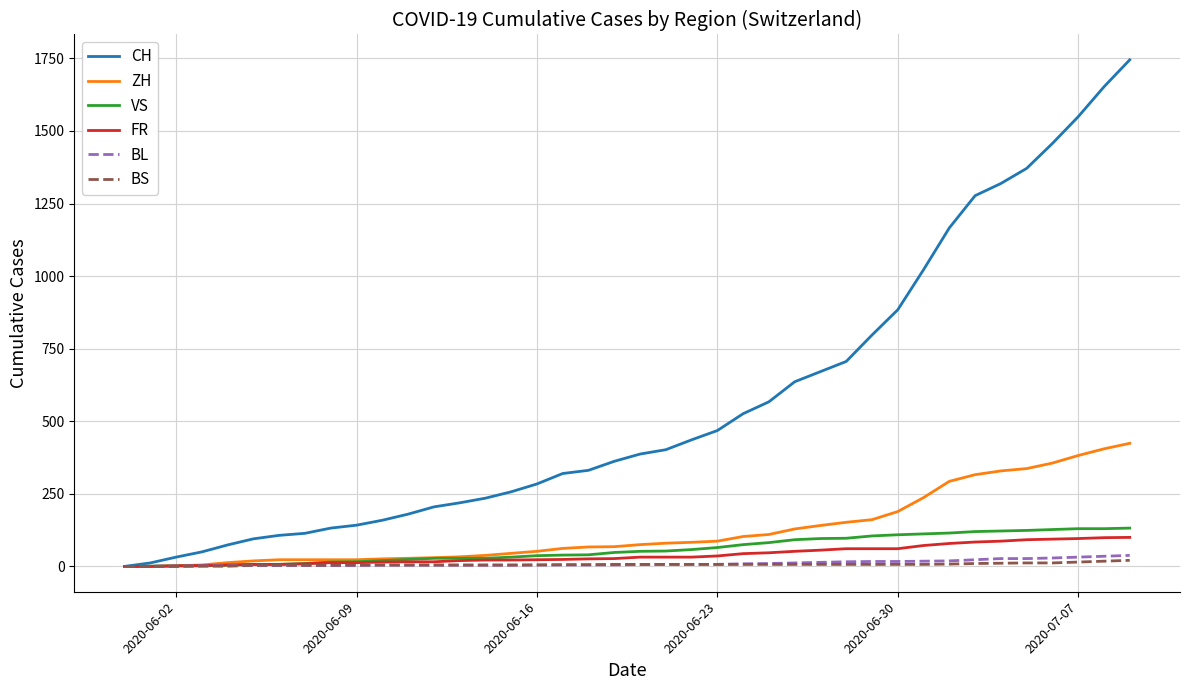

What is the sum of all FR values?

1587